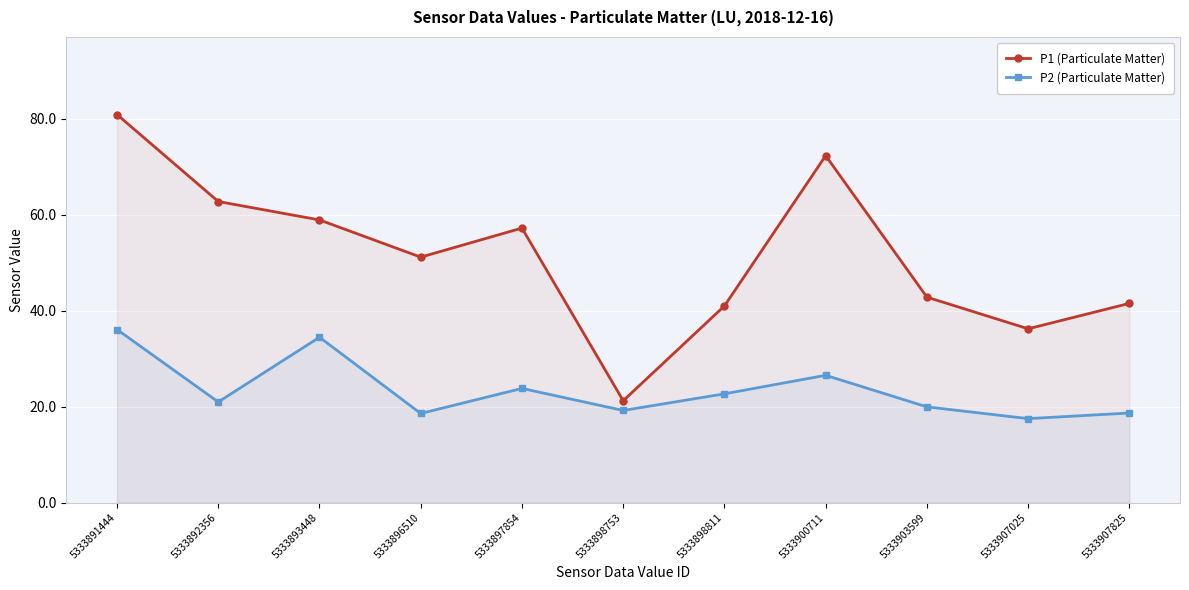

How many data points does each series have?

11